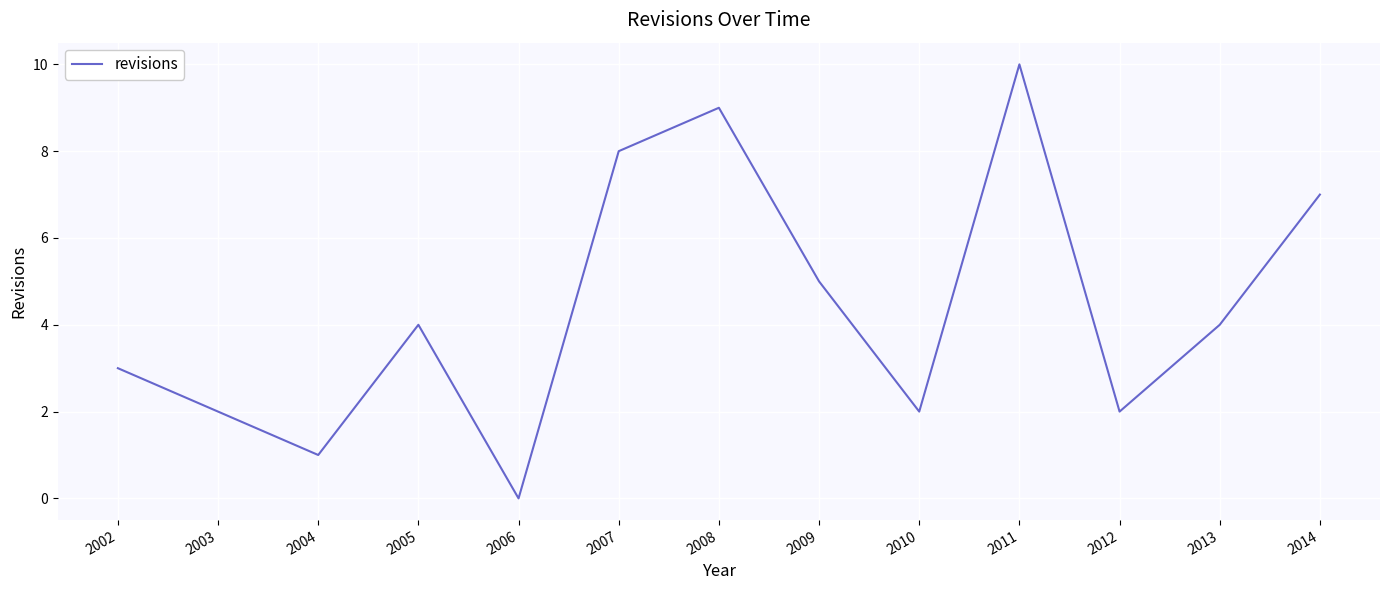

Is this an area chart (filled region under the line)?

No